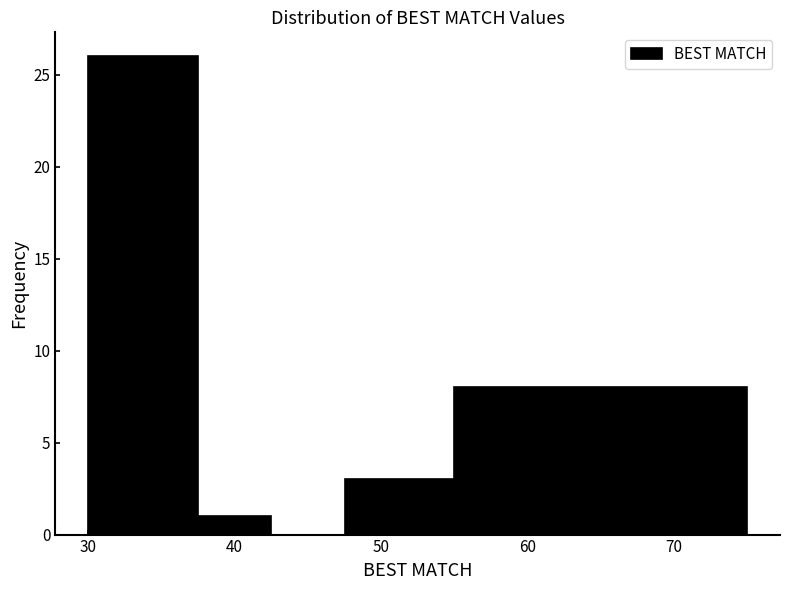

Over which range of the x-axis is the bar tallest?

30.0 to 37.5